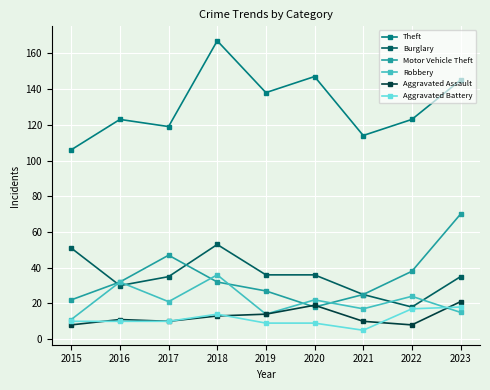

At how many categories does at least one series exceed 89?

9